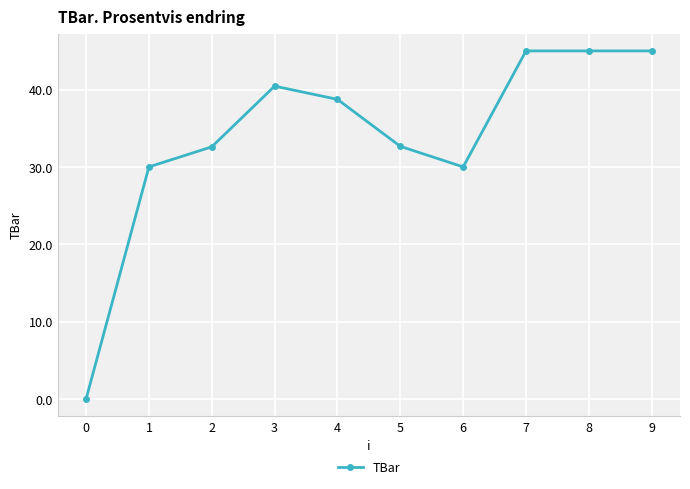

How many data points are less than 38?

5